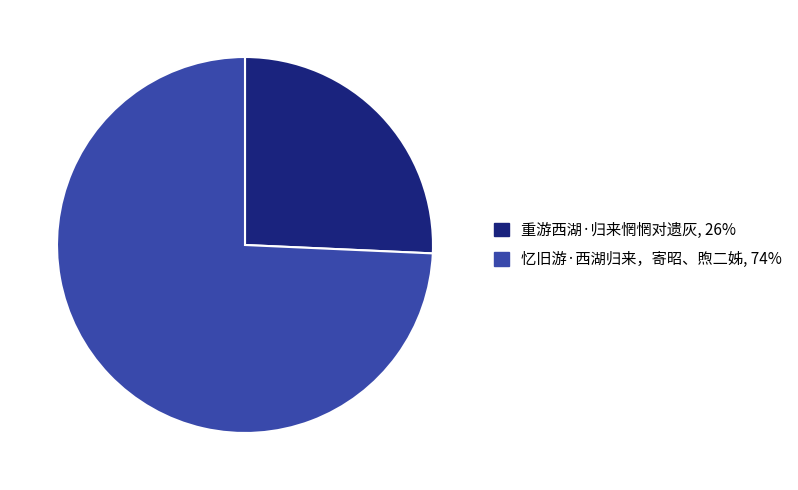

Which category has the smallest portion of the pie?

重游西湖·归来惘惘对遗灰